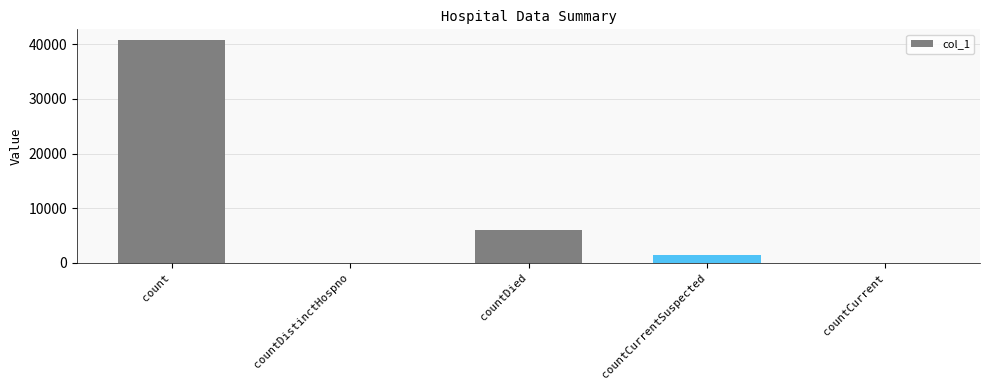

Reading left to right, what are all the values shown in this chart?

40658	0	5953	1449	0